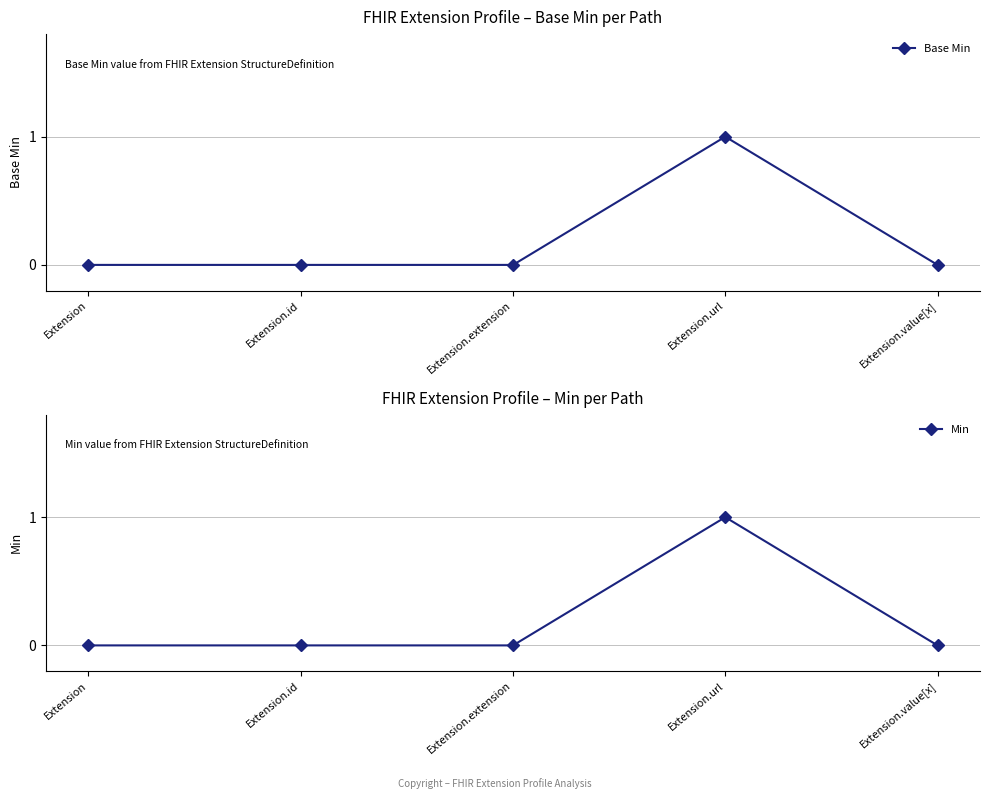

Which series has the widest spread of values?

Base Min